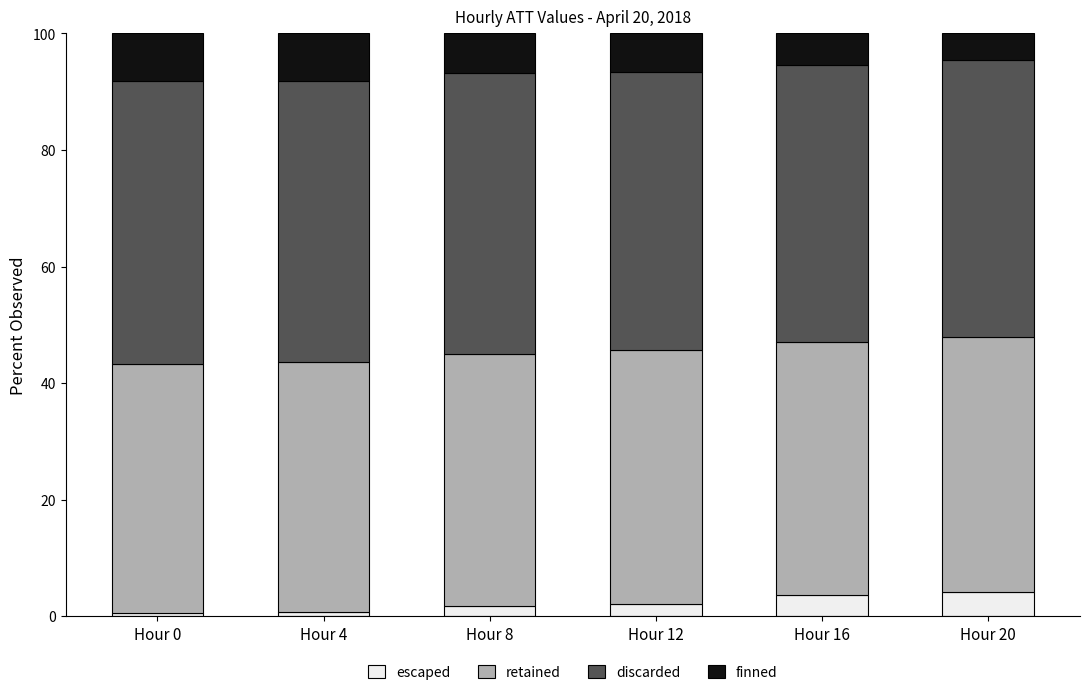

What is the maximum value for escaped?

4.2